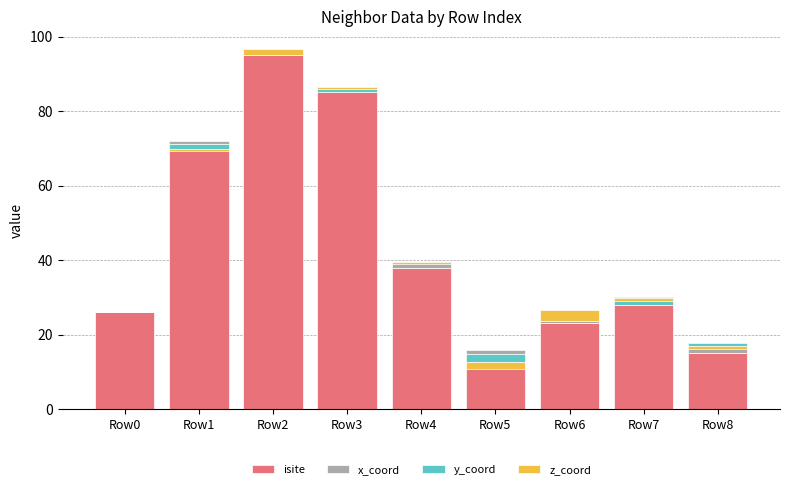

How many bars are there in total?

36